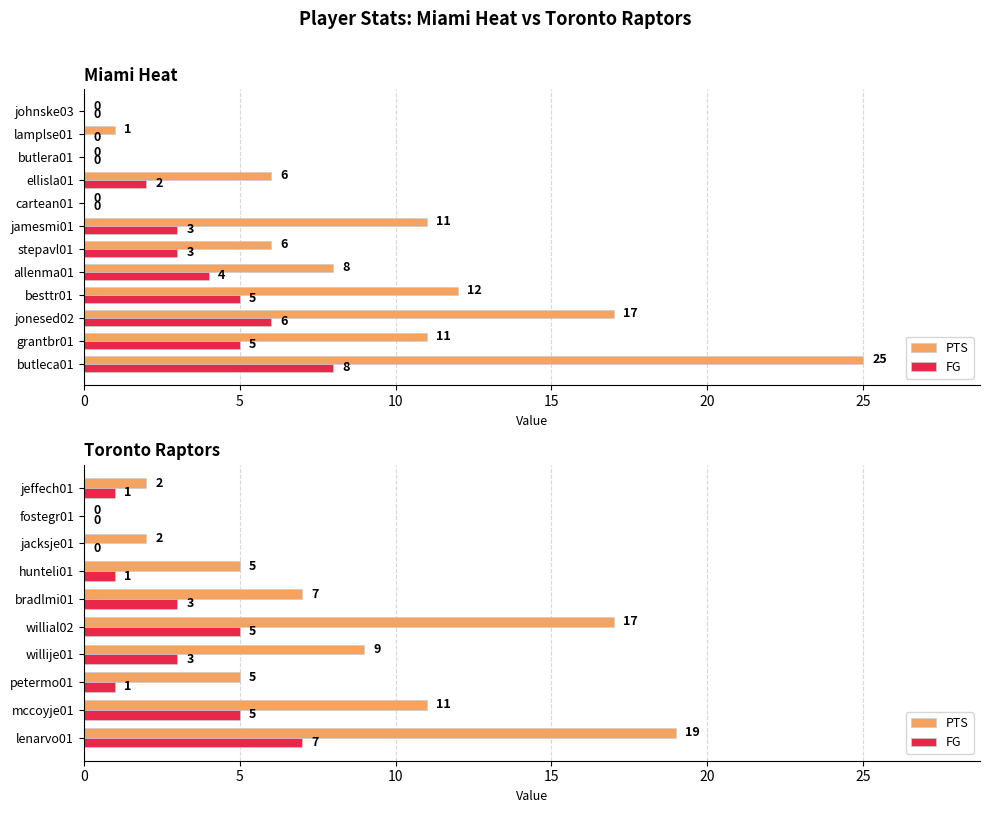

Is it true that FG equals -4 at jacksje01?

False